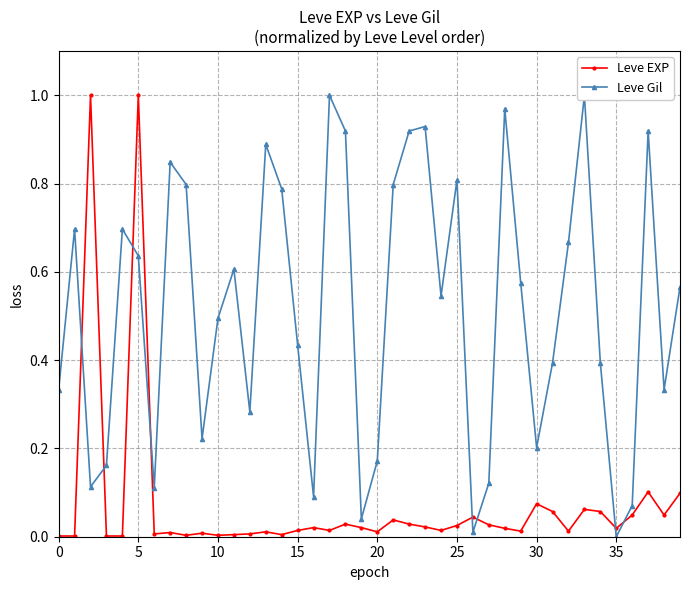

Is it true that Leve EXP equals 0.0 at 35?

False